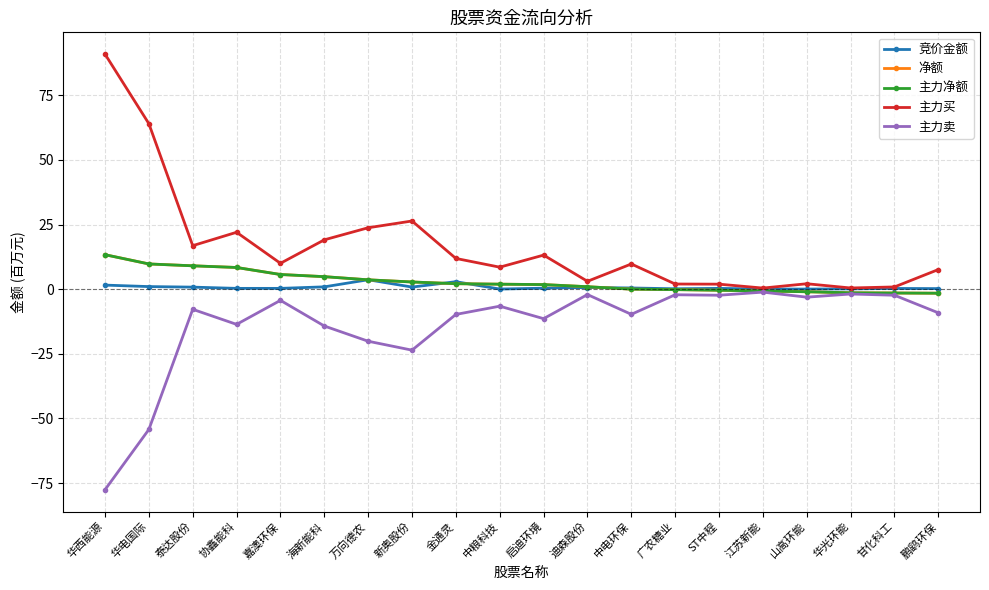

What is the approximate value of 主力买 at ST中程?

1.9